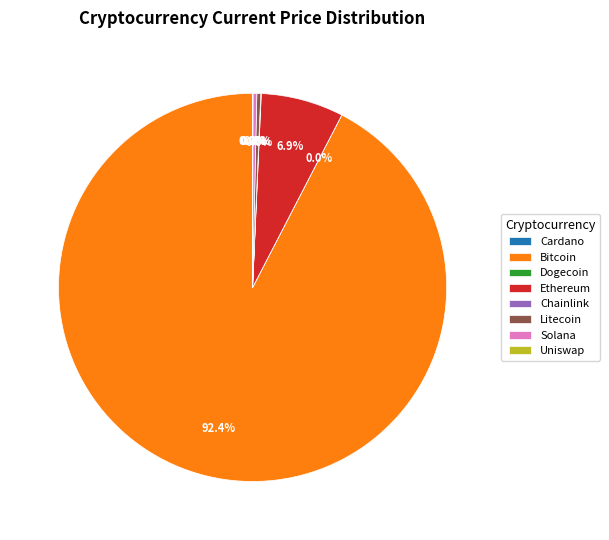

Does any single category account for the majority?

Yes